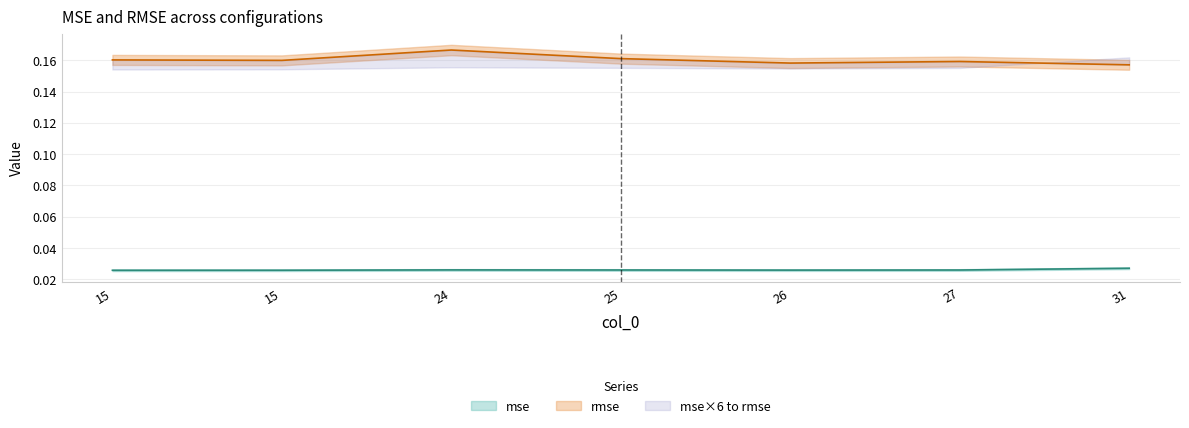

Rank the categories by rmse value from highest to lowest.

24, 25, 15, 15, 27, 26, 31